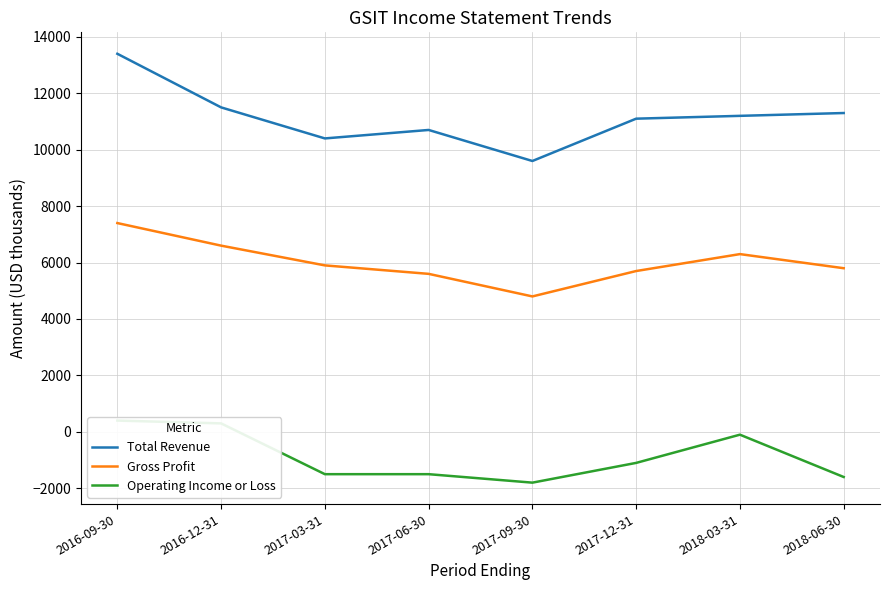

At which label does Gross Profit reach its peak?

2016-09-30